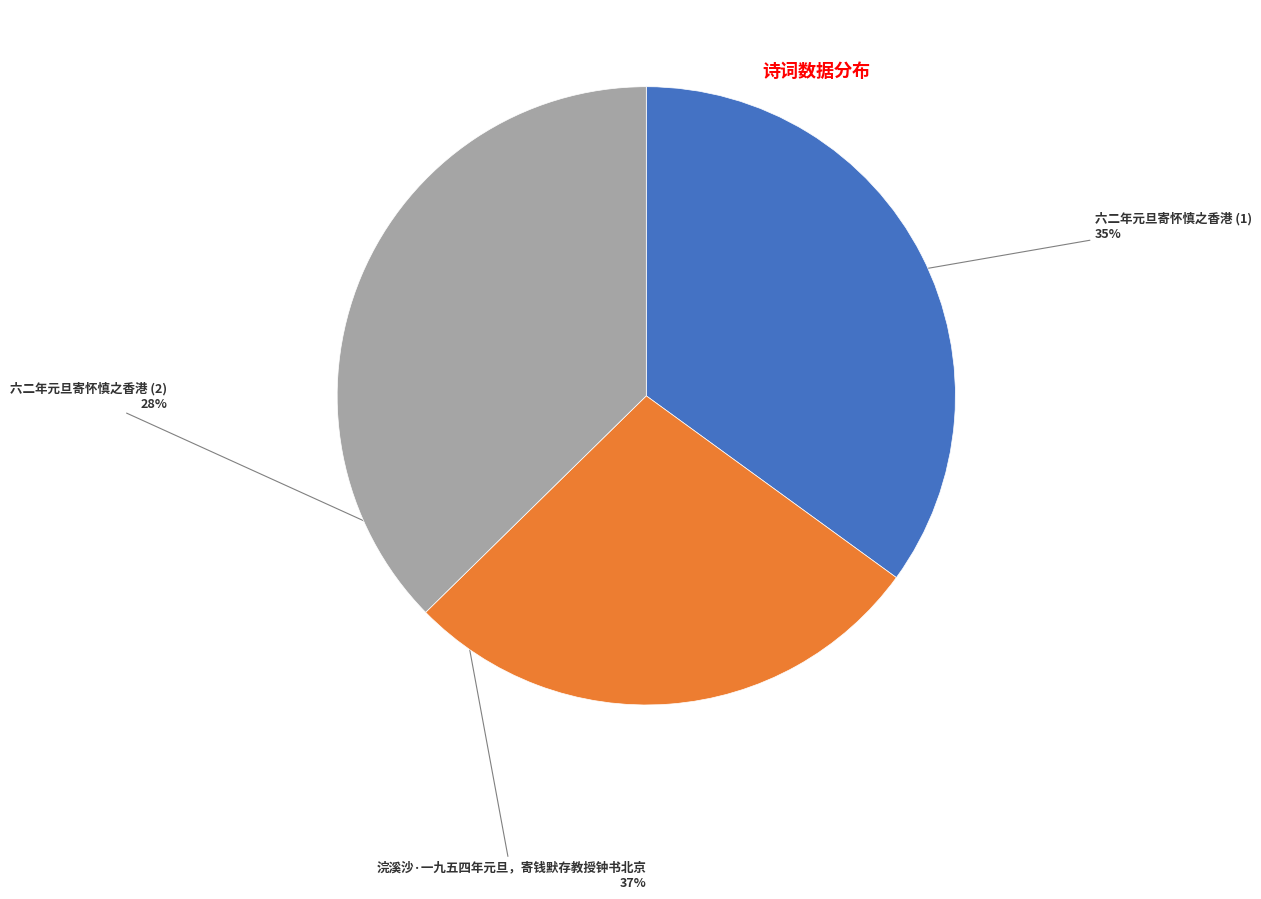

Is there a majority slice in this chart?

No